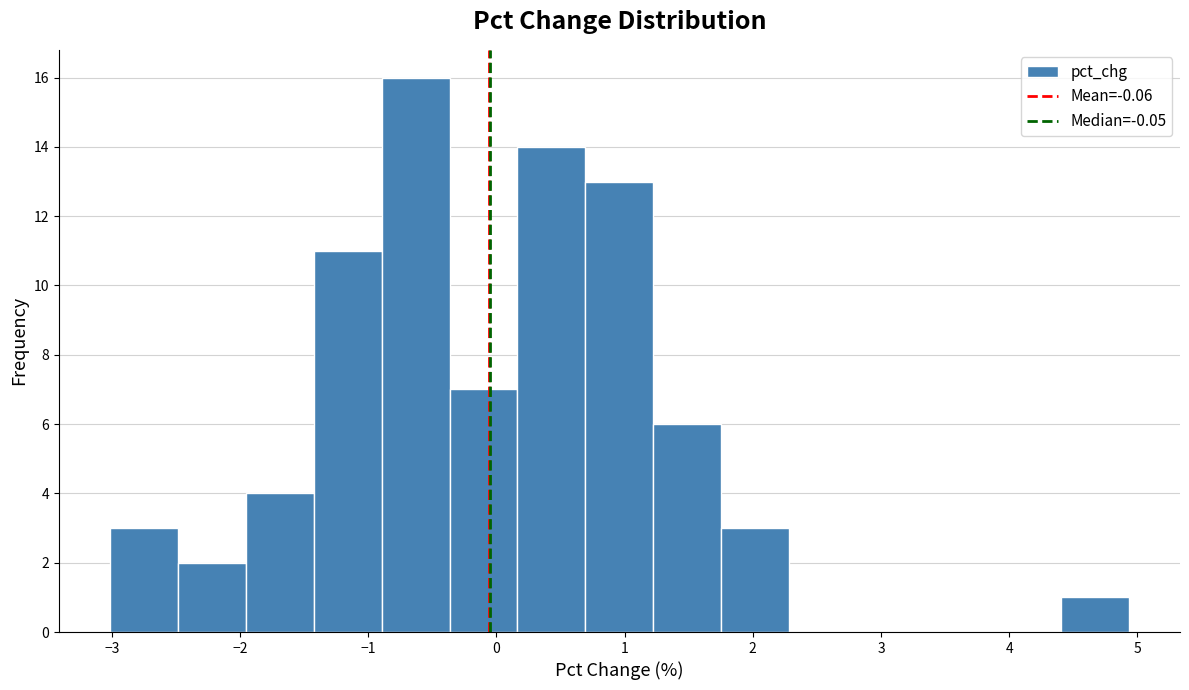

How tall is the bar that spans -2.5 to -2.0 on the x-axis? Neither the bar edges nor the heights are printed on the chart, so give them approximately, as read against the axes.

2